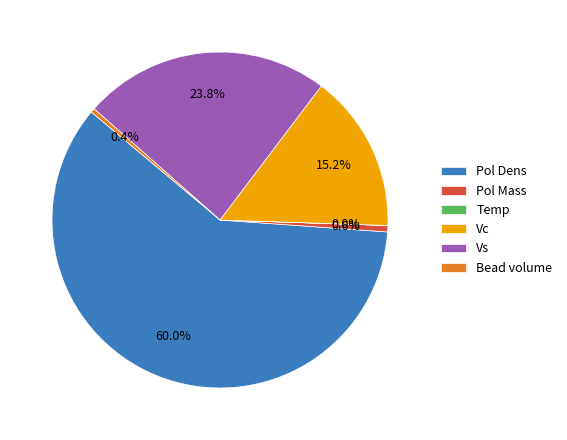

Is it true that Vs is 24% of the pie?

True